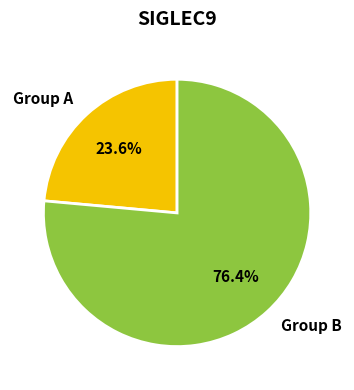

Which slice is the largest?

Group B